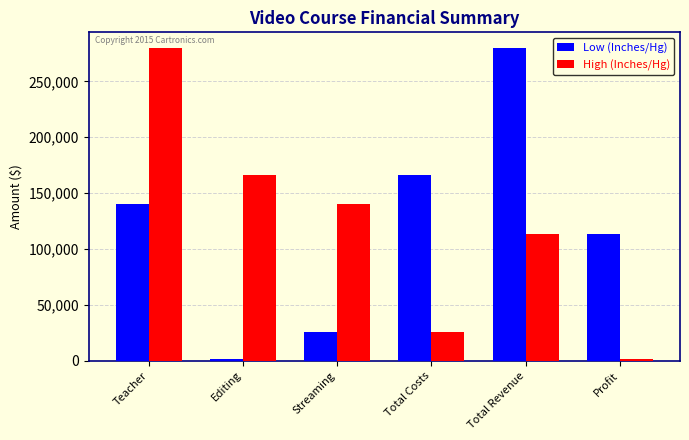

What is the lowest value of the Low (Inches/Hg) series?

1000.0